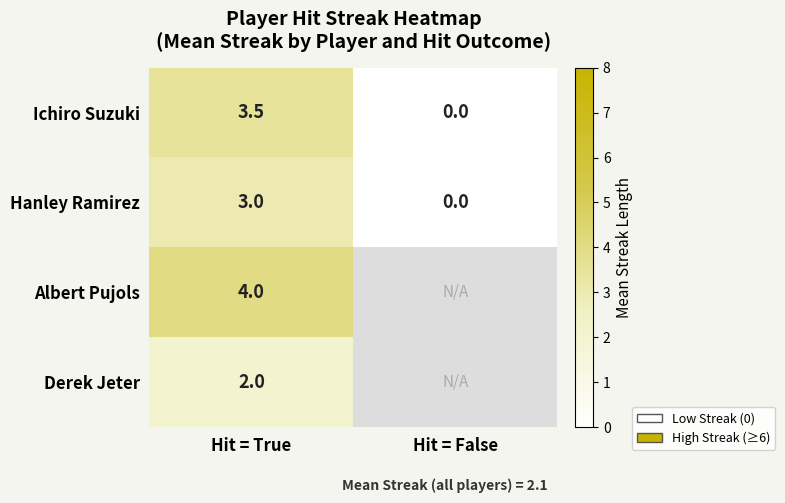

At which label is Ichiro Suzuki closest to 1?

Hit = False